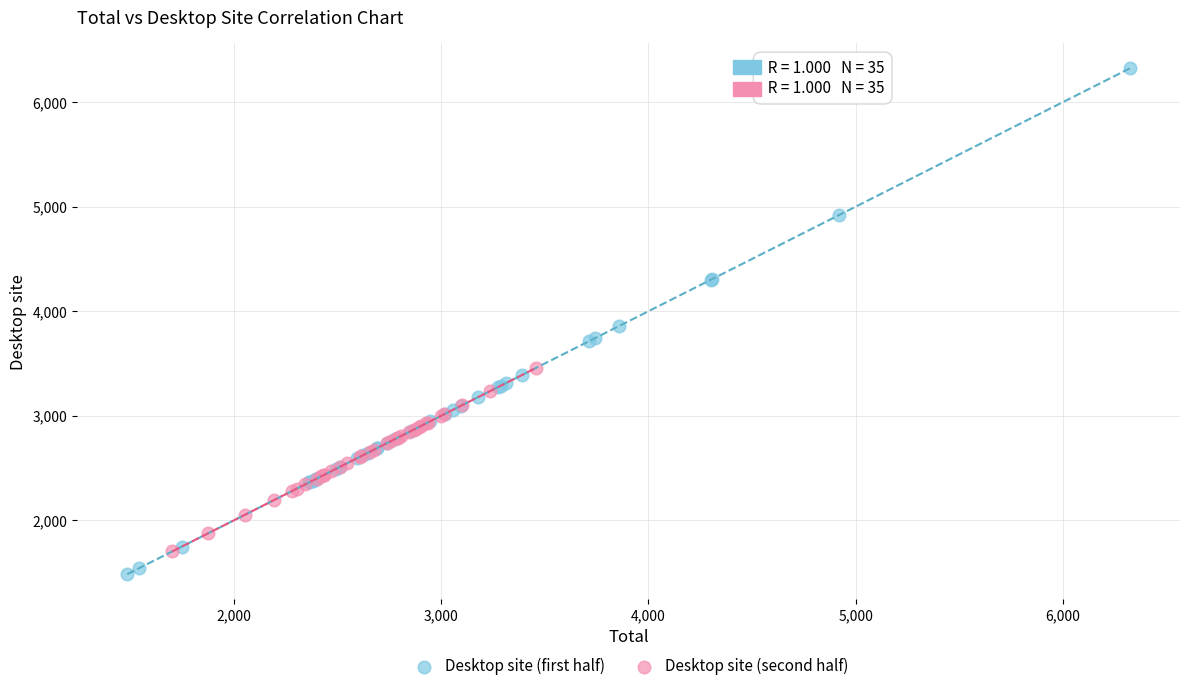

Which series contains the lowest Y value?

Desktop site (first half)